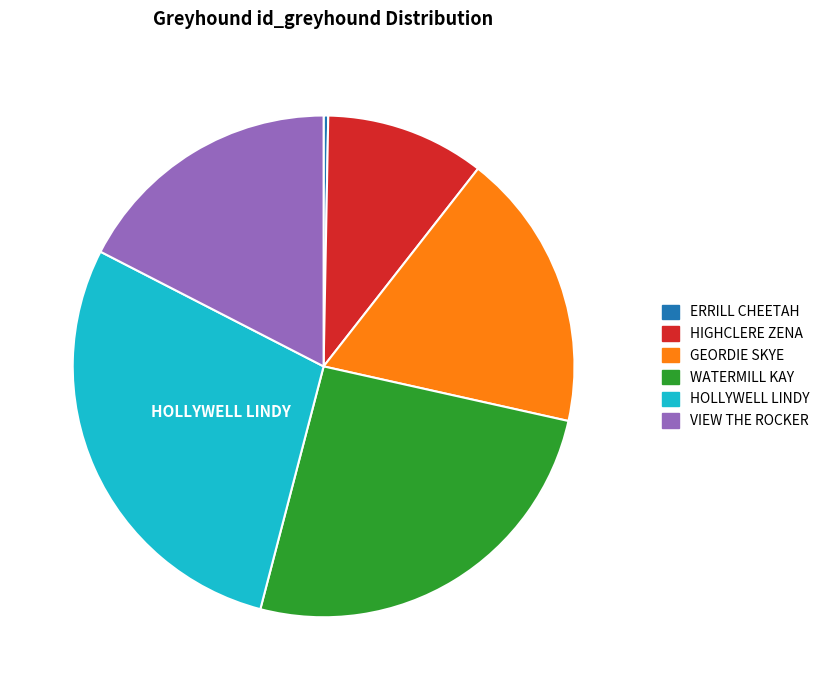

What is the ratio of the value at WATERMILL KAY to the value at VIEW THE ROCKER?

1.5